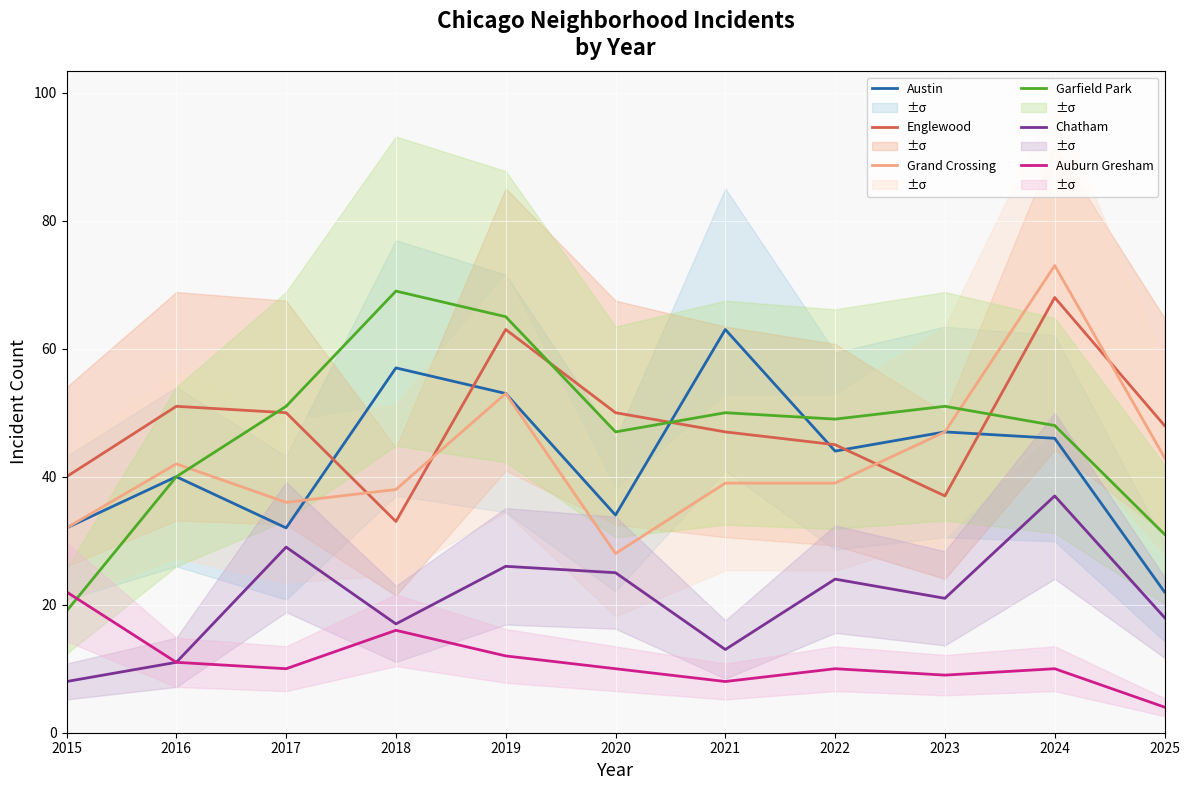

What are all the series names shown in the legend?

Austin, Englewood, Grand Crossing, Garfield Park, Chatham, Auburn Gresham